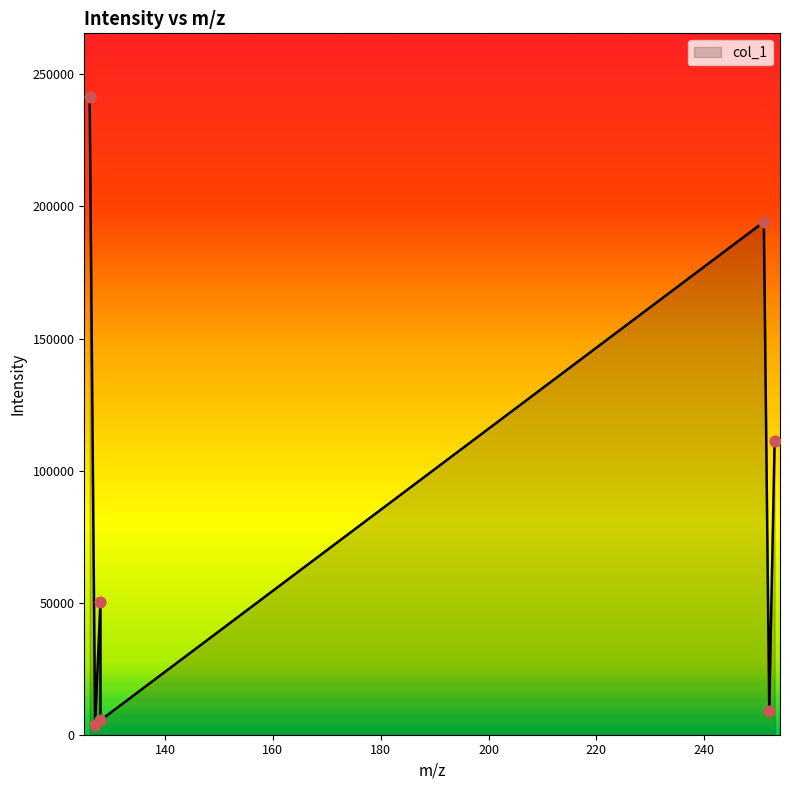

What is the difference between the maximum and minimum values?

237804.3